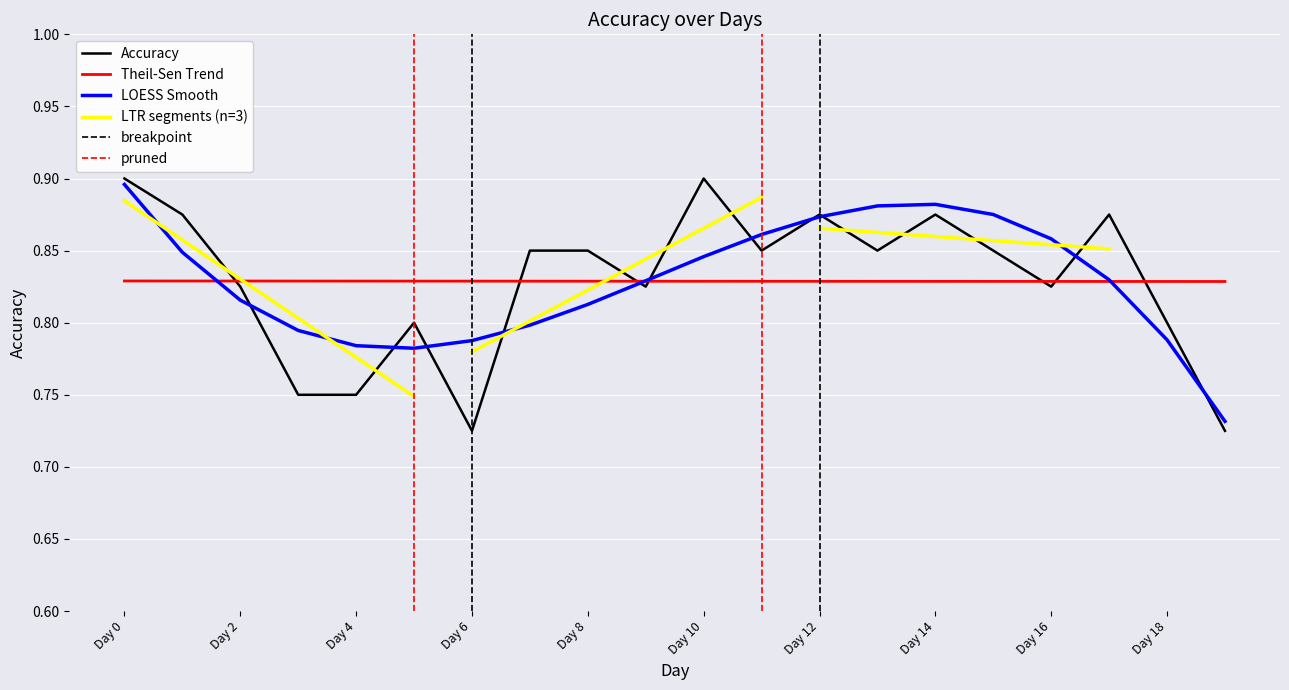

Rank the categories by value from highest to lowest.

Day 0, Day 10, Day 1, Day 12, Day 14, Day 17, Day 7, Day 8, Day 11, Day 13, Day 15, Day 2, Day 9, Day 16, Day 5, Day 18, Day 3, Day 4, Day 6, Day 19